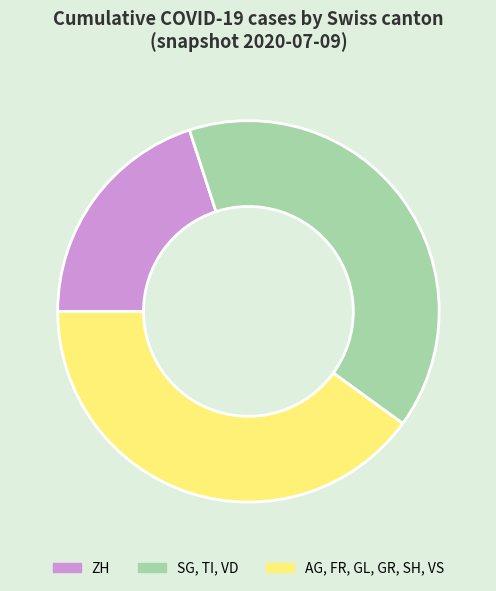

What is the smallest slice in the pie chart?

ZH